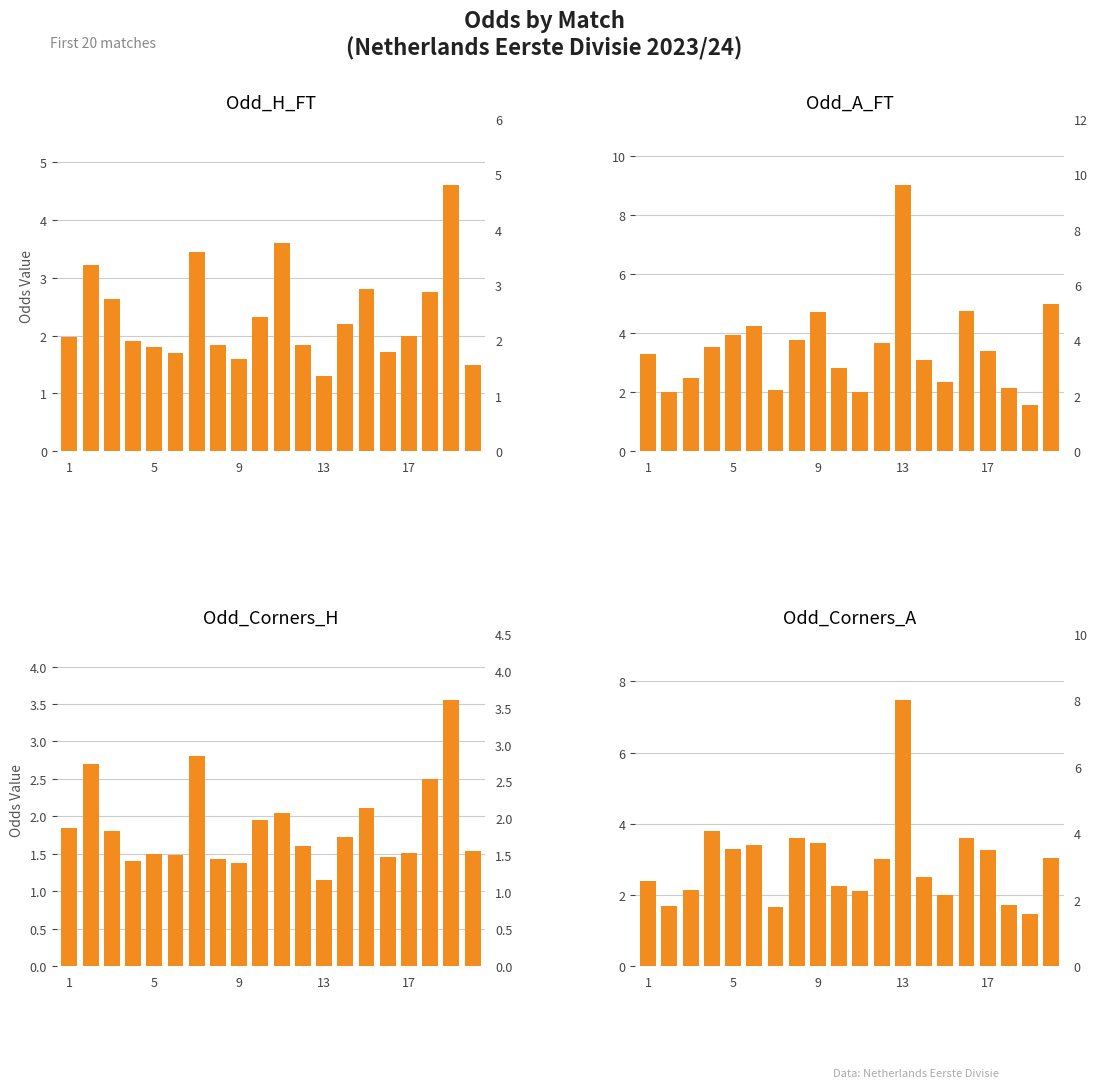

What is the highest value of the Odd_H_FT series?

4.6